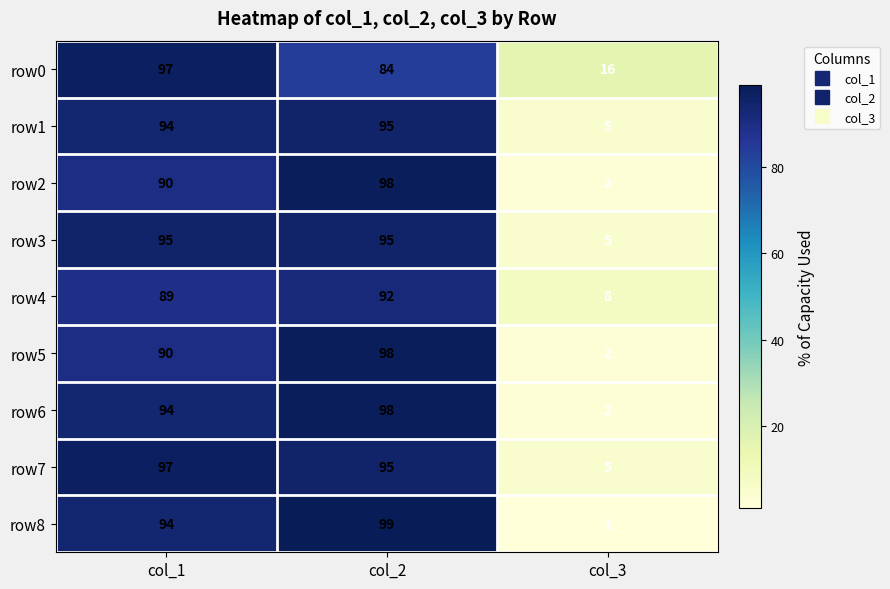

What is the spread (max minus min) of values at col_3?

15